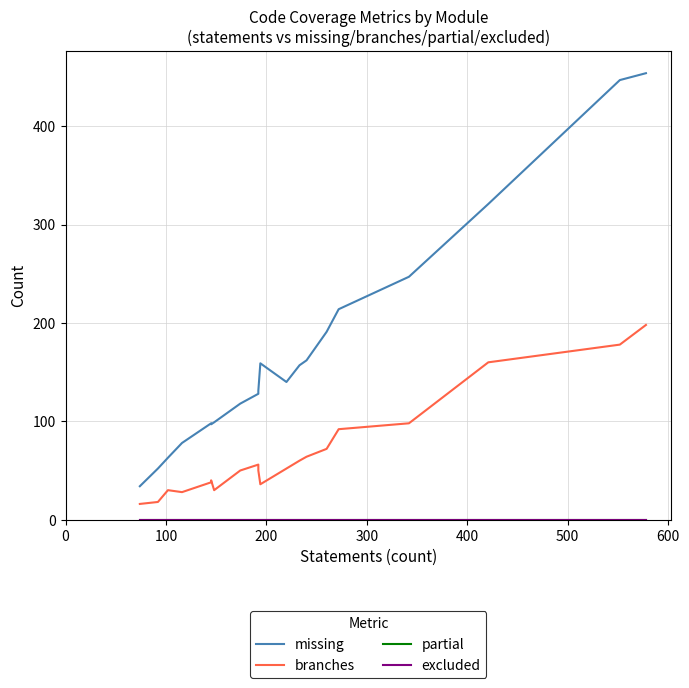

True or false: partial has more than 2 points higher than both neighbors.

False